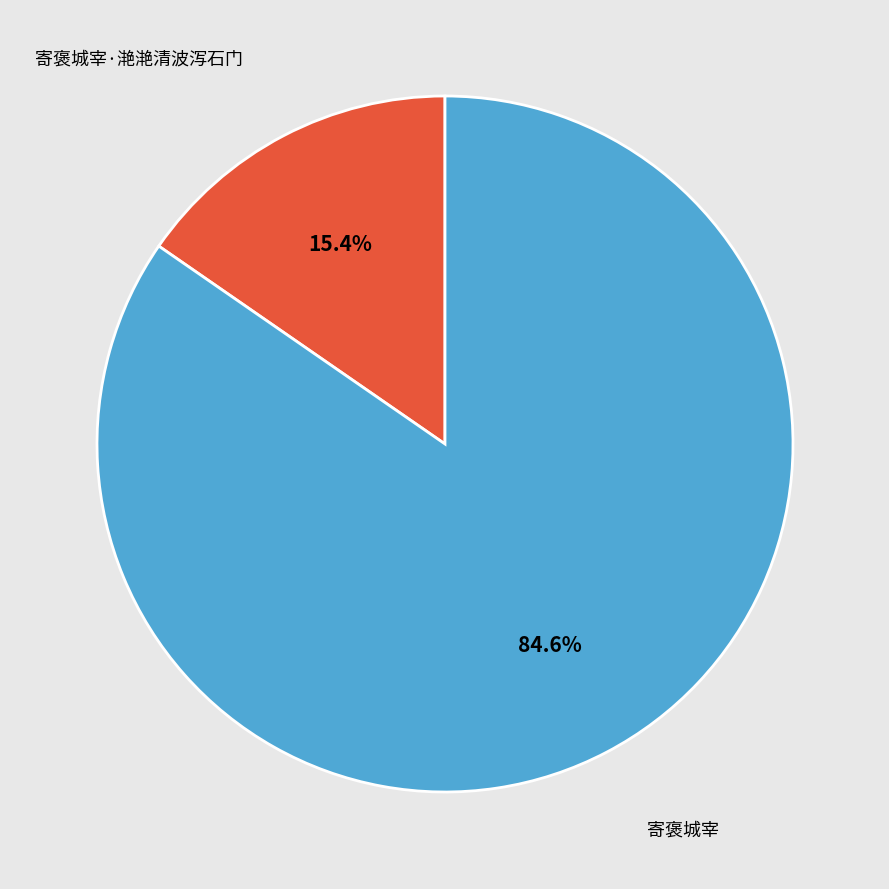

Rank the categories by value from highest to lowest.

寄褒城宰, 寄褒城宰·滟滟清波泻石门